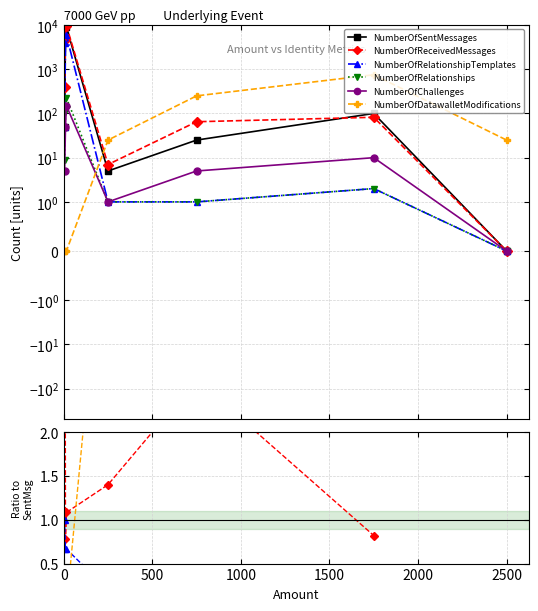

Does the chart display data point markers on the line(s)?

Yes